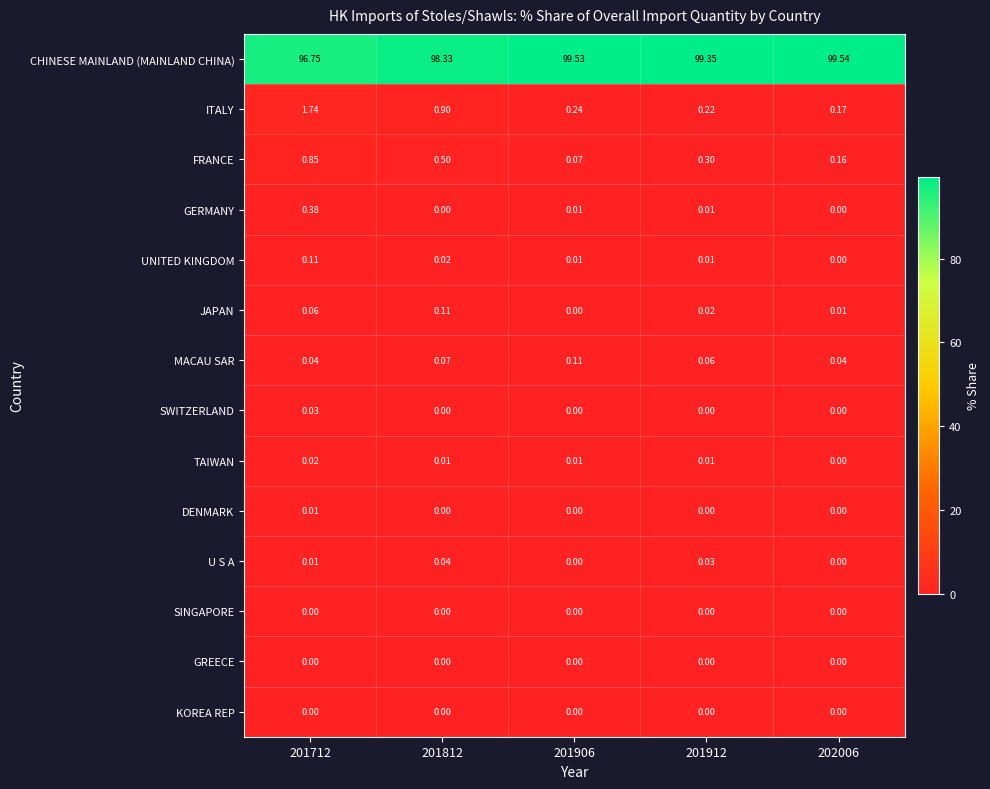

Which series changed the most between 201812 and 202006?

CHINESE MAINLAND (MAINLAND CHINA)